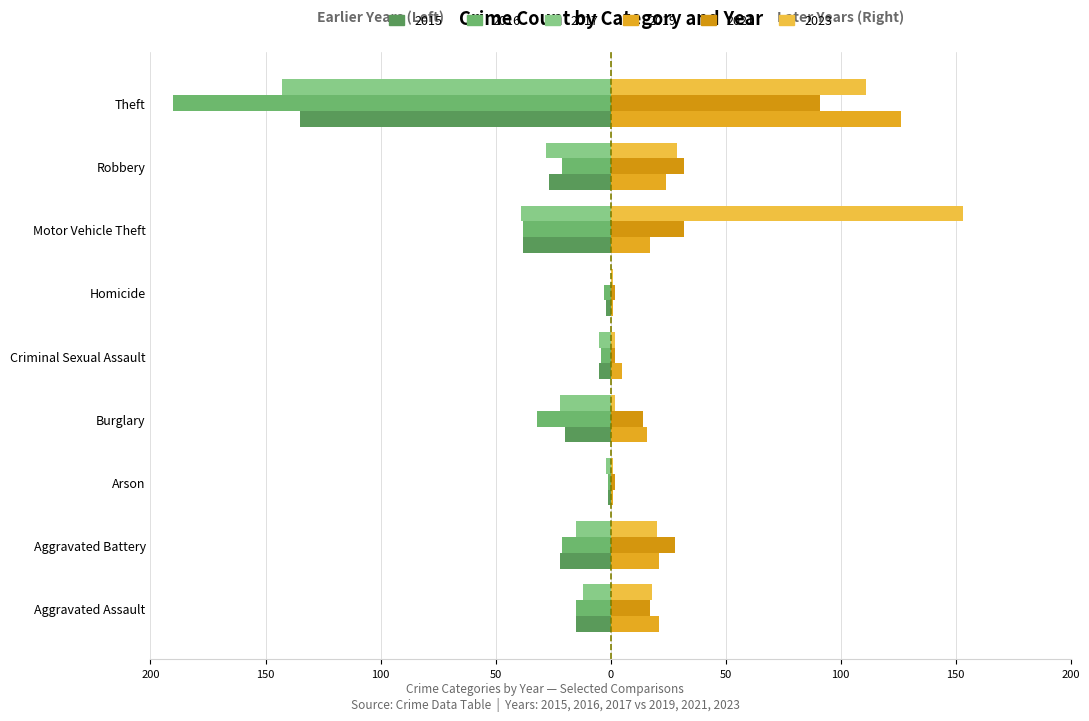

What is the greatest value displayed?

153